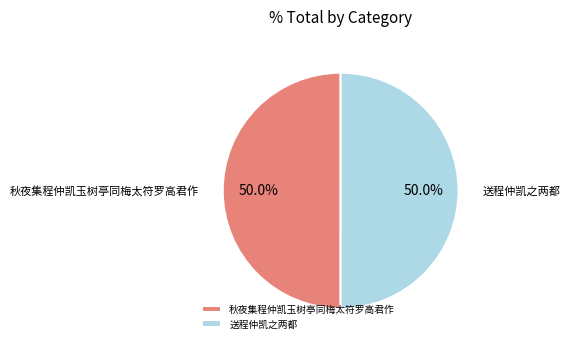

How many slices are in this pie chart?

2